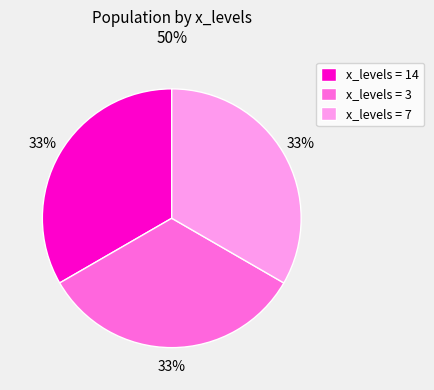

Is the sum of x_levels = 14 and x_levels = 3 greater than half?

Yes